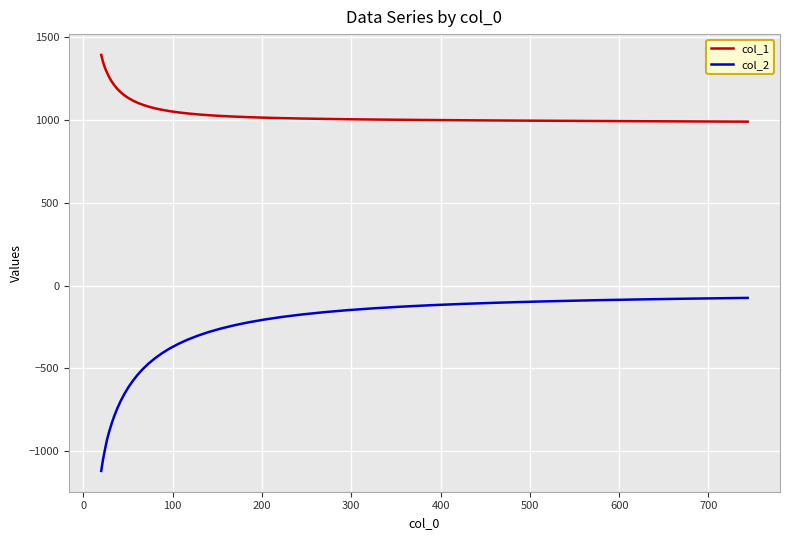

Which series has the largest total across all categories?

col_1